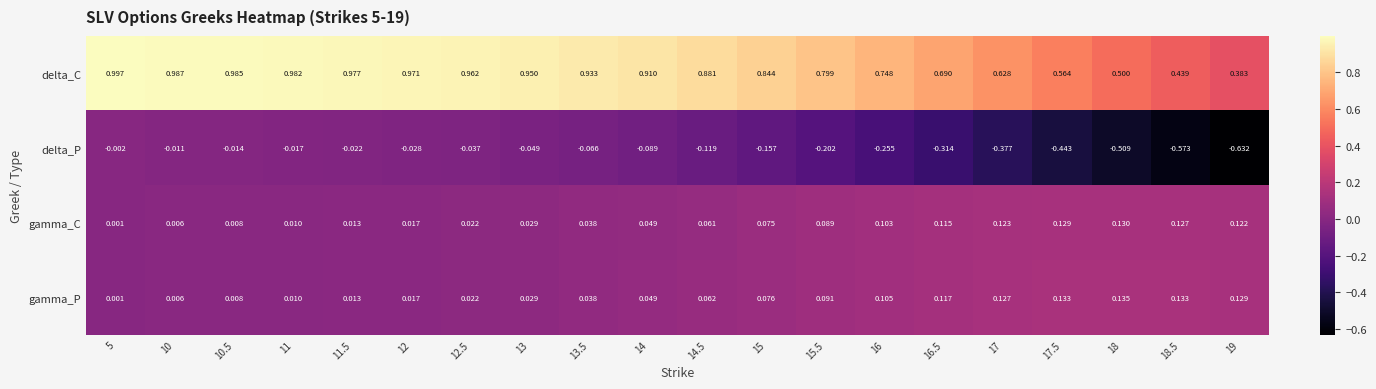

Which series has the widest spread of values?

delta_P